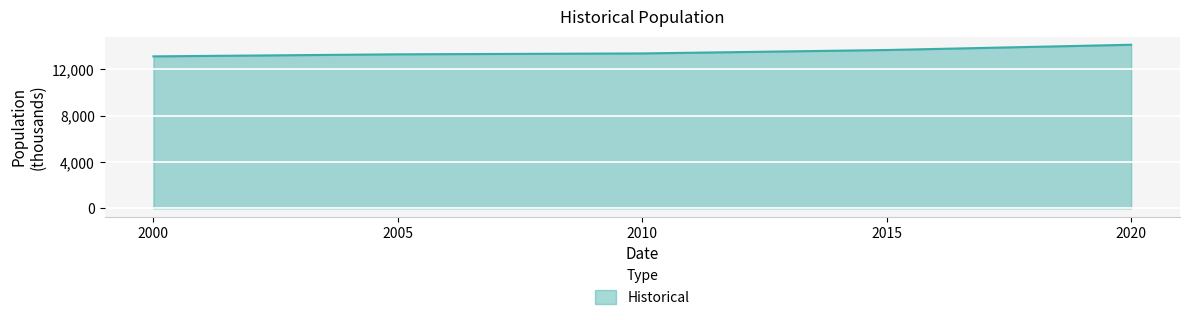

True or false: the data has more than 1 interior local peaks.

False